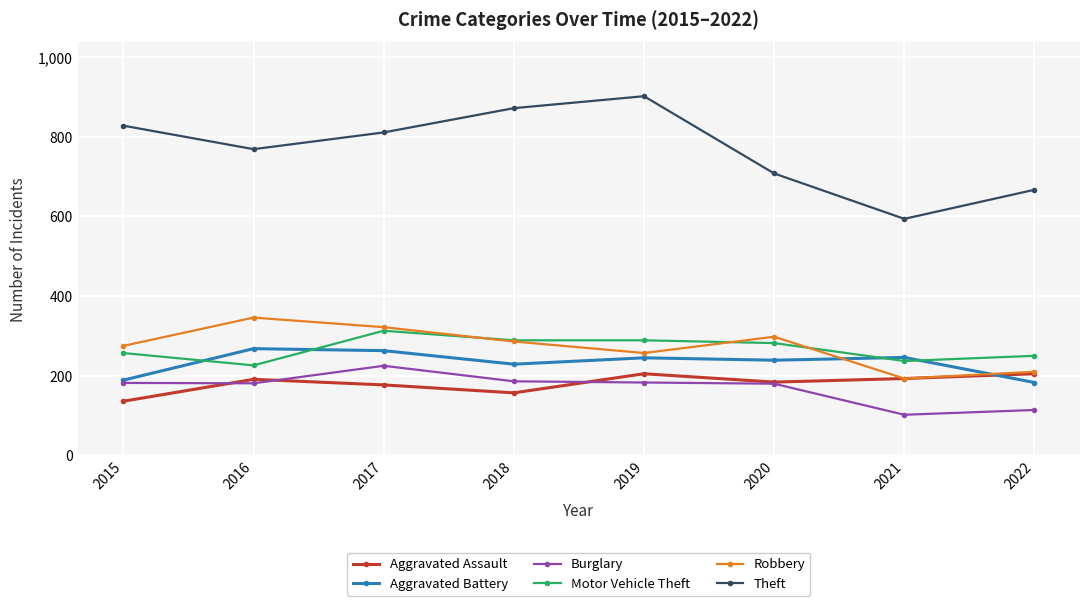

What is the value of the Aggravated Assault point at the 4th from the left?

157